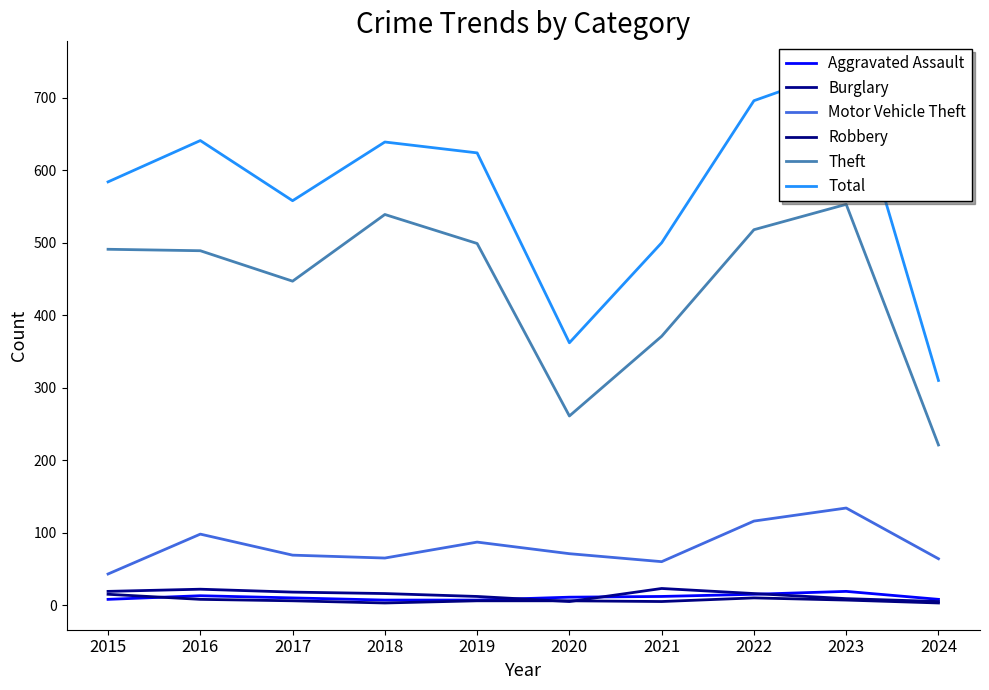

Which series has the widest spread of values?

Total